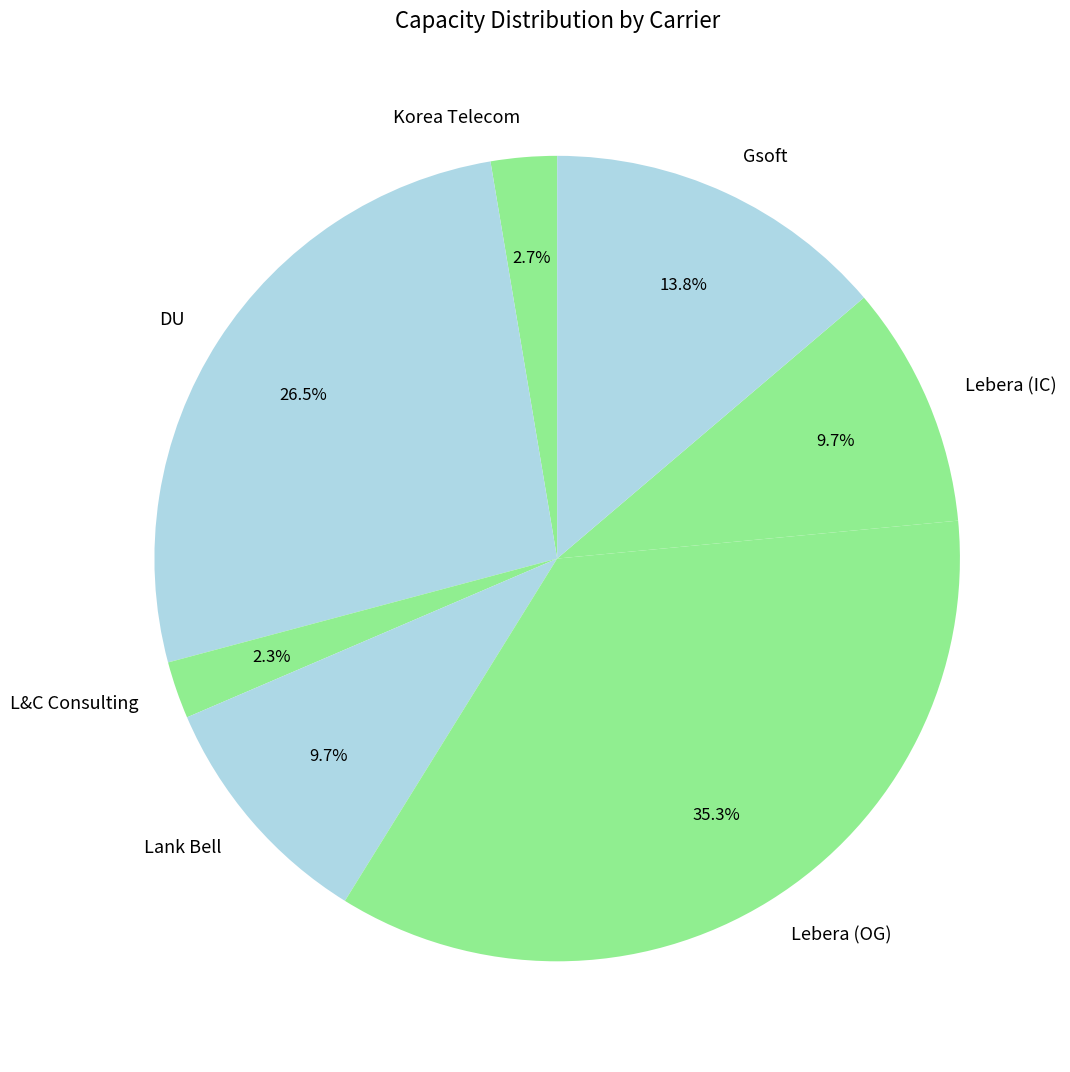

Which has a higher value, Lank Bell or L&C Consulting?

Lank Bell